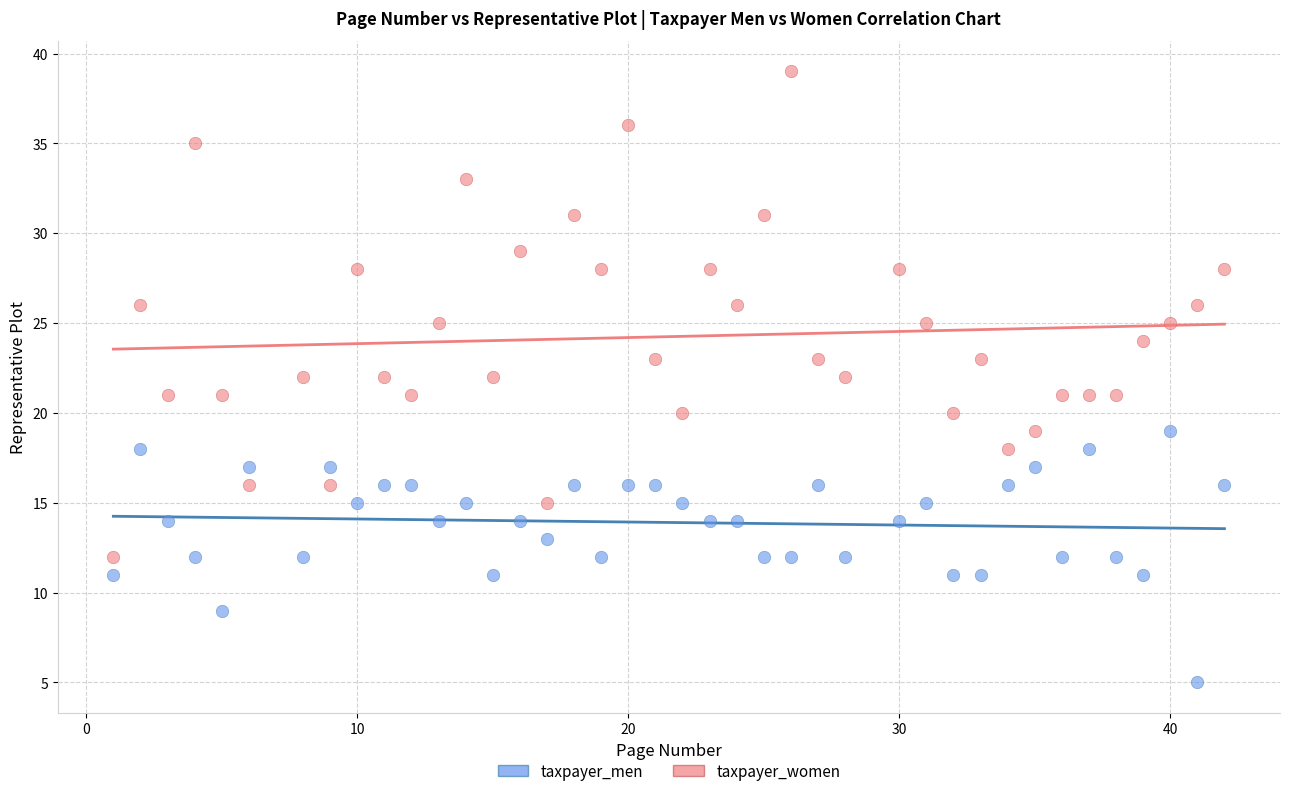

Across all data points, what is the range of Y values (max minus min)?

34